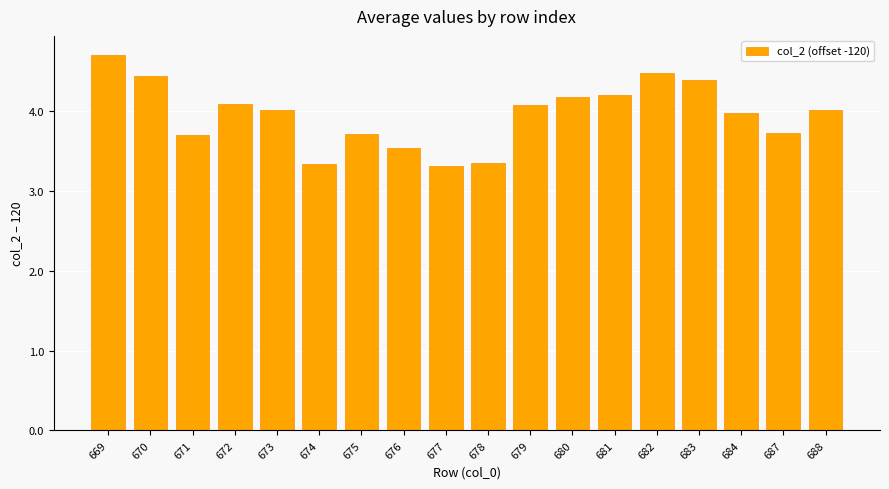

How many series are shown in this chart?

1